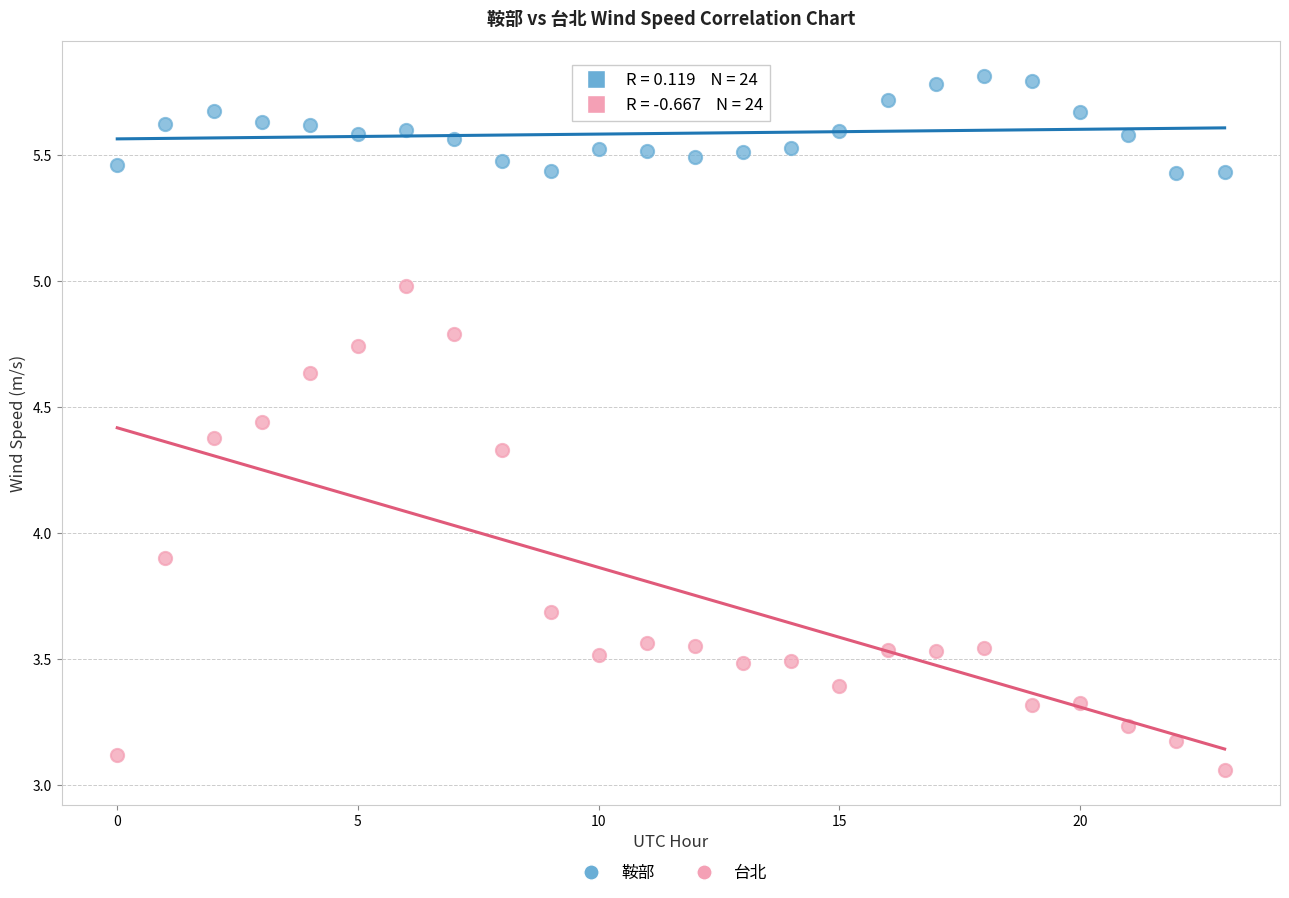

Which series contains the lowest Y value?

台北